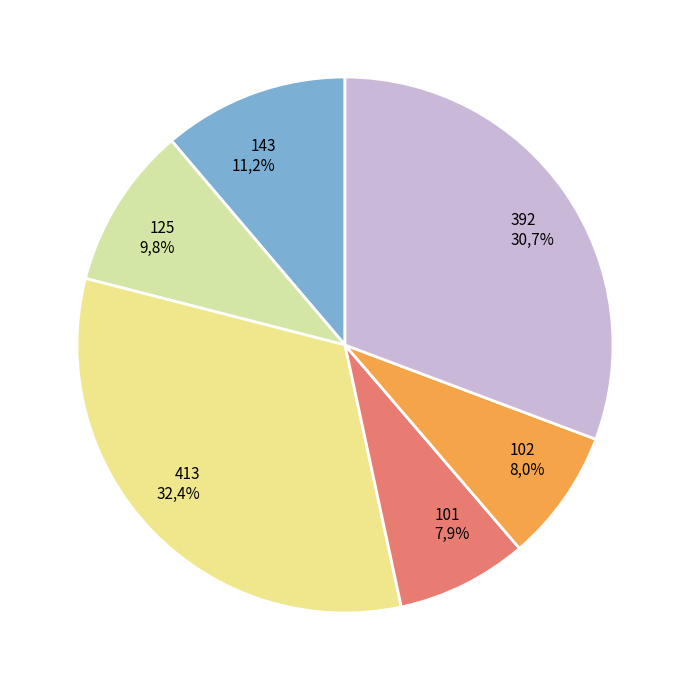

How many slices are in this pie chart?

6